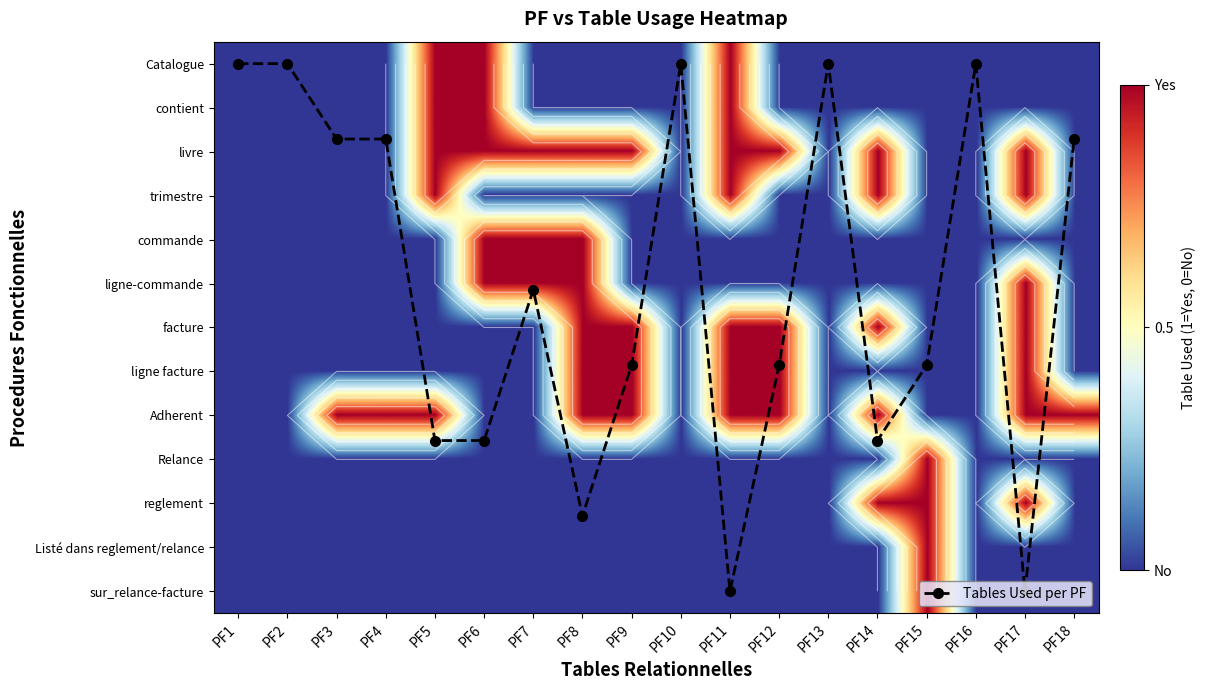

Which label corresponds to the largest value in the chart?

PF11